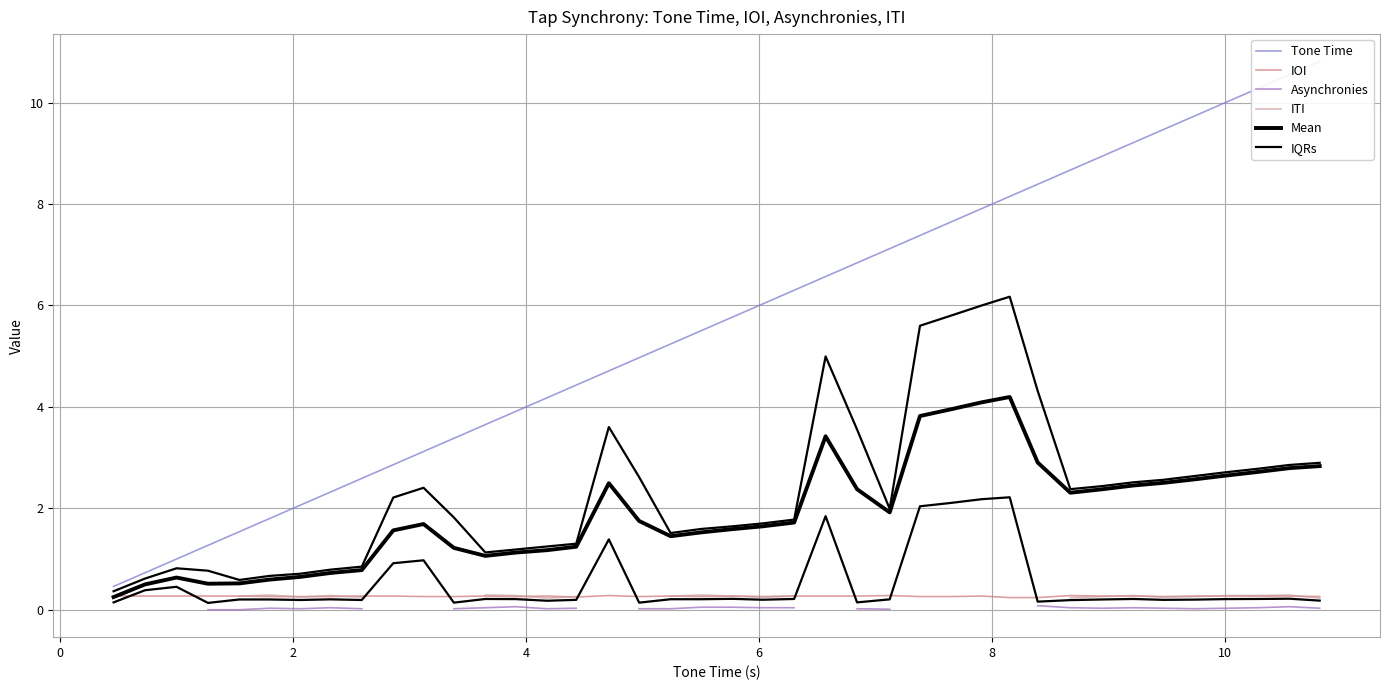

What is the spread (max minus min) of values at 0?

0.5